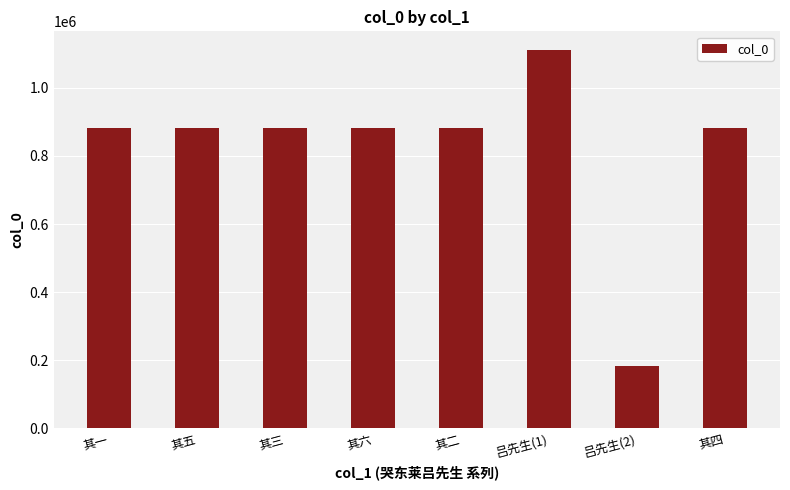

Which has a higher value, 其三 or 吕先生(1)?

吕先生(1)